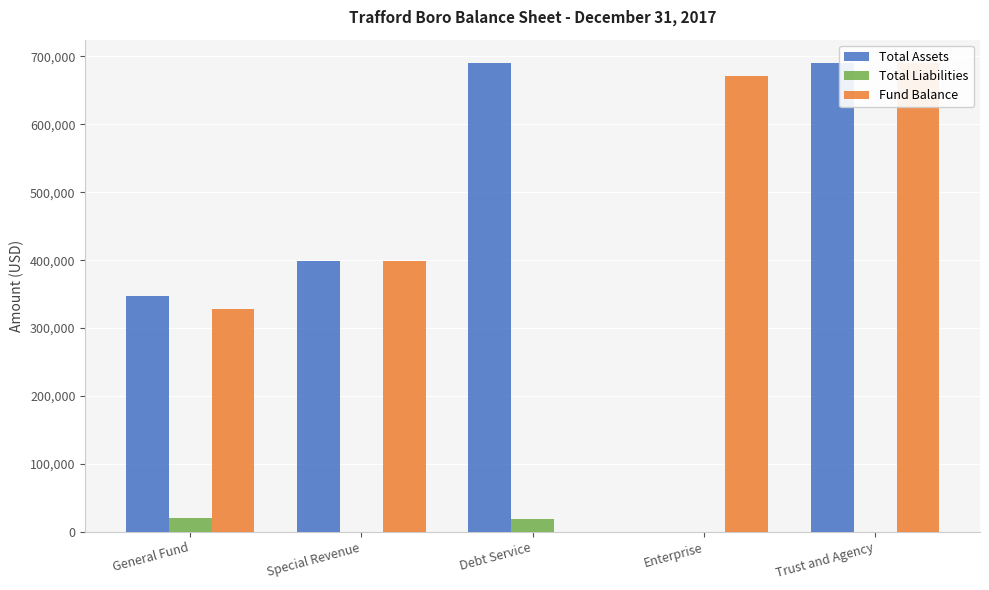

The Total Liabilities series shows -6071 at Special Revenue. True or false?

False